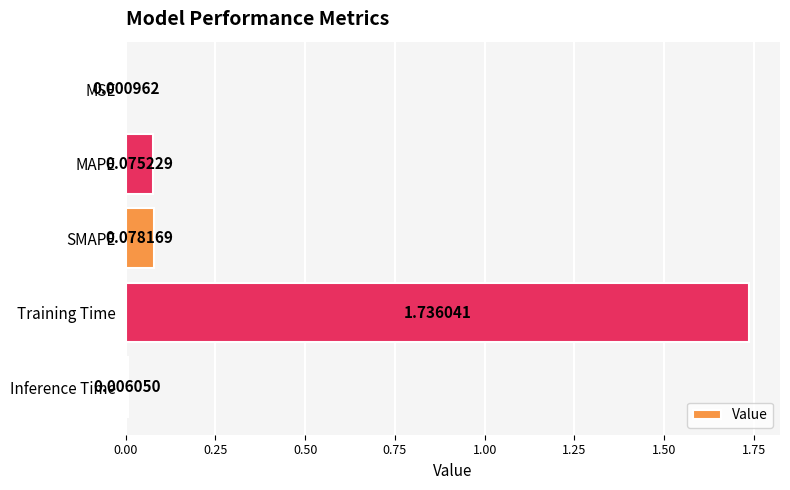

At which category does the chart reach its peak across all series?

Training Time